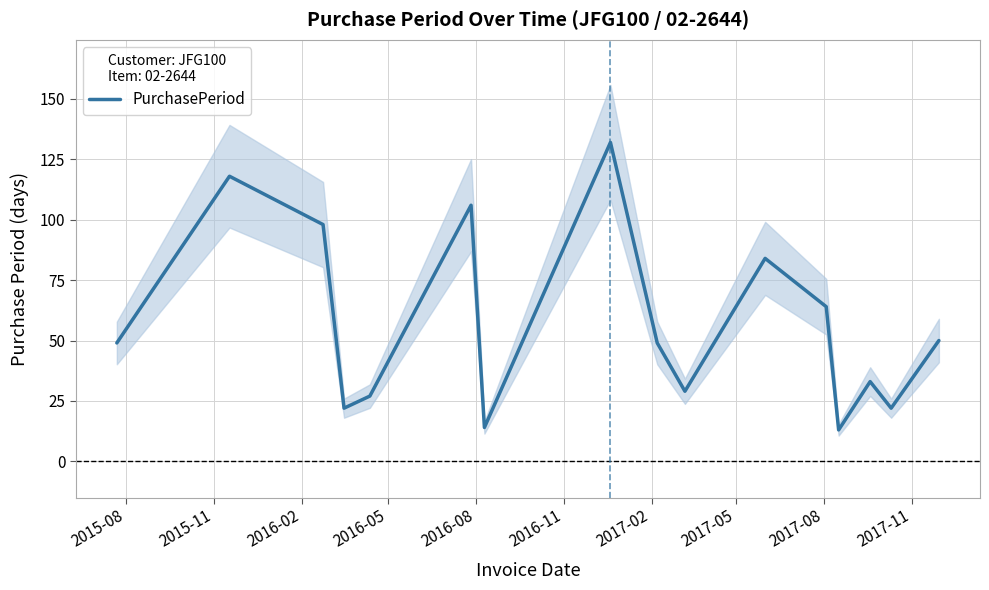

What is the average value?

57